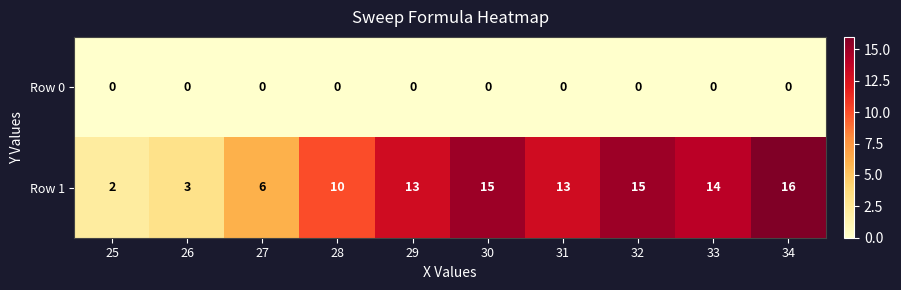

What is the greatest value displayed?

16